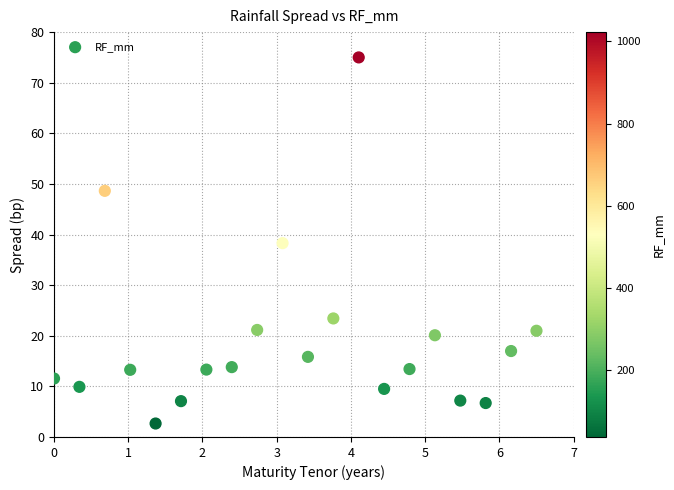

What is the range of X values (max minus min)?

6.5